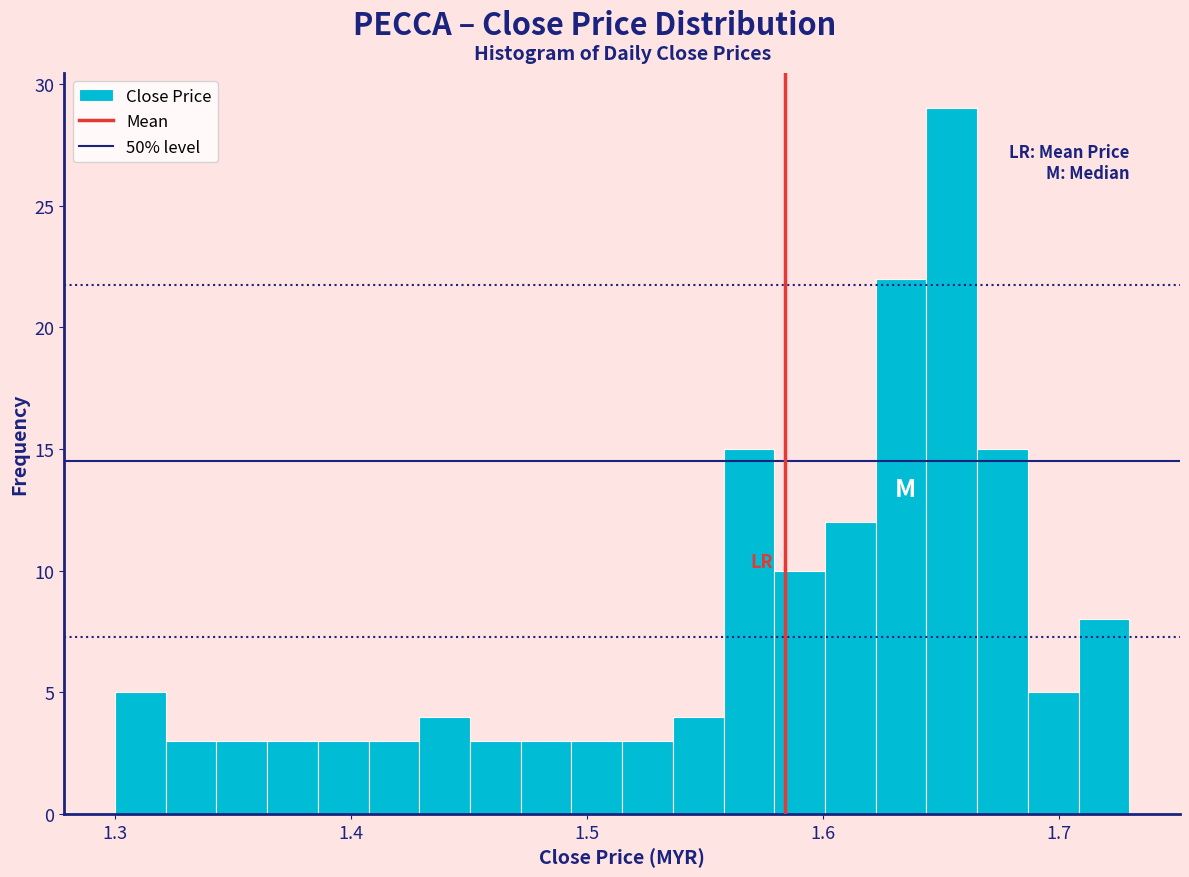

Around what value on the x-axis is the tallest bar? Give the approximate position of its centre, as read against the axis.

1.65